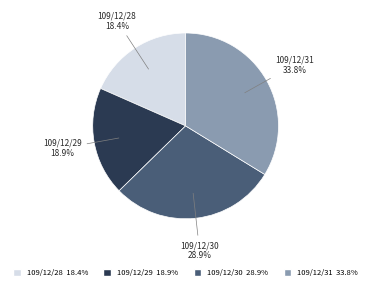

How much of the chart is everything except 109/12/31?

66.2%